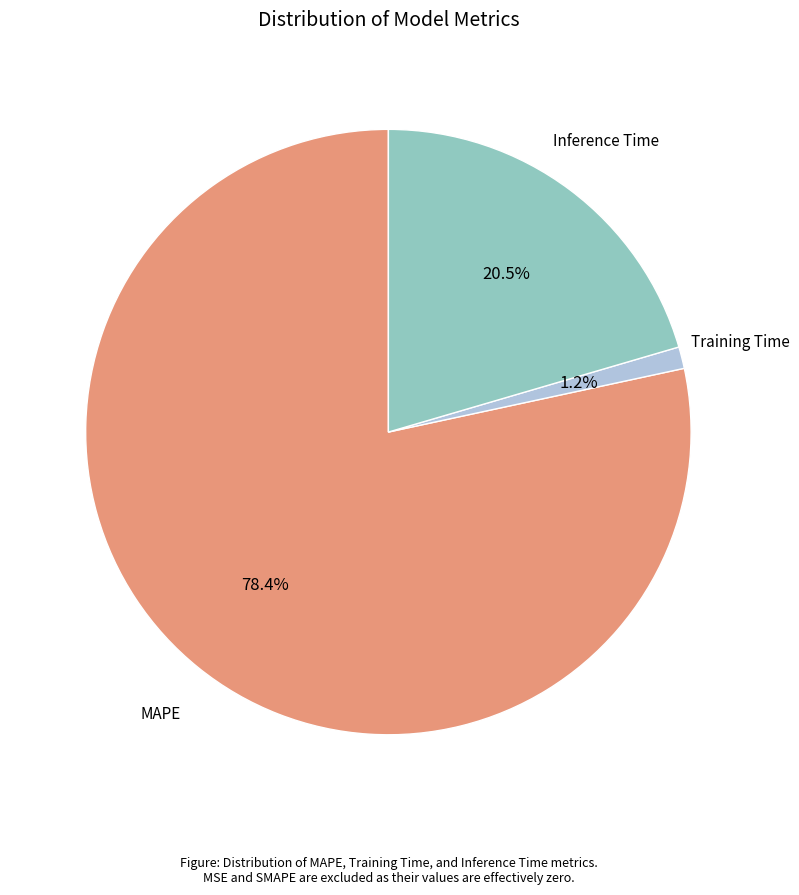

Does any single category account for the majority?

Yes